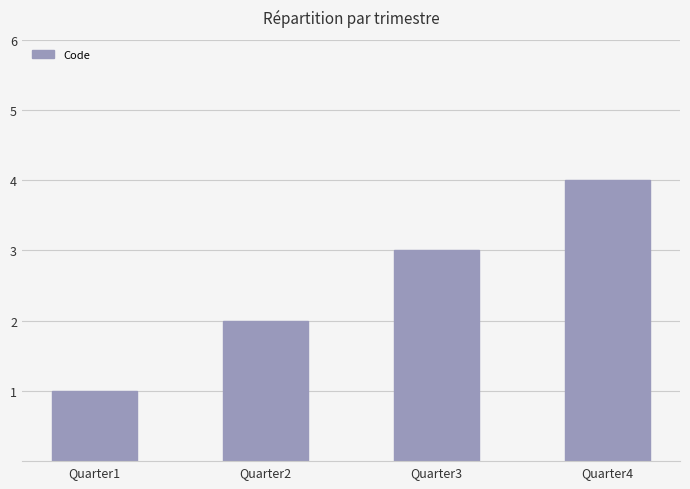

What is the sum of all values?

10